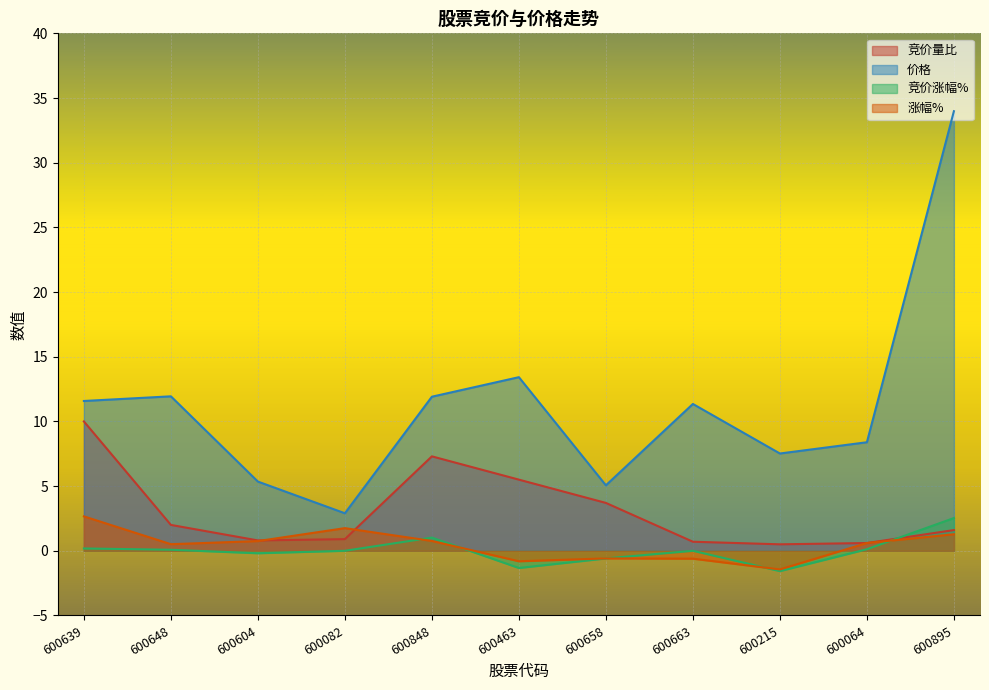

What is the minimum value shown in the chart?

-1.6